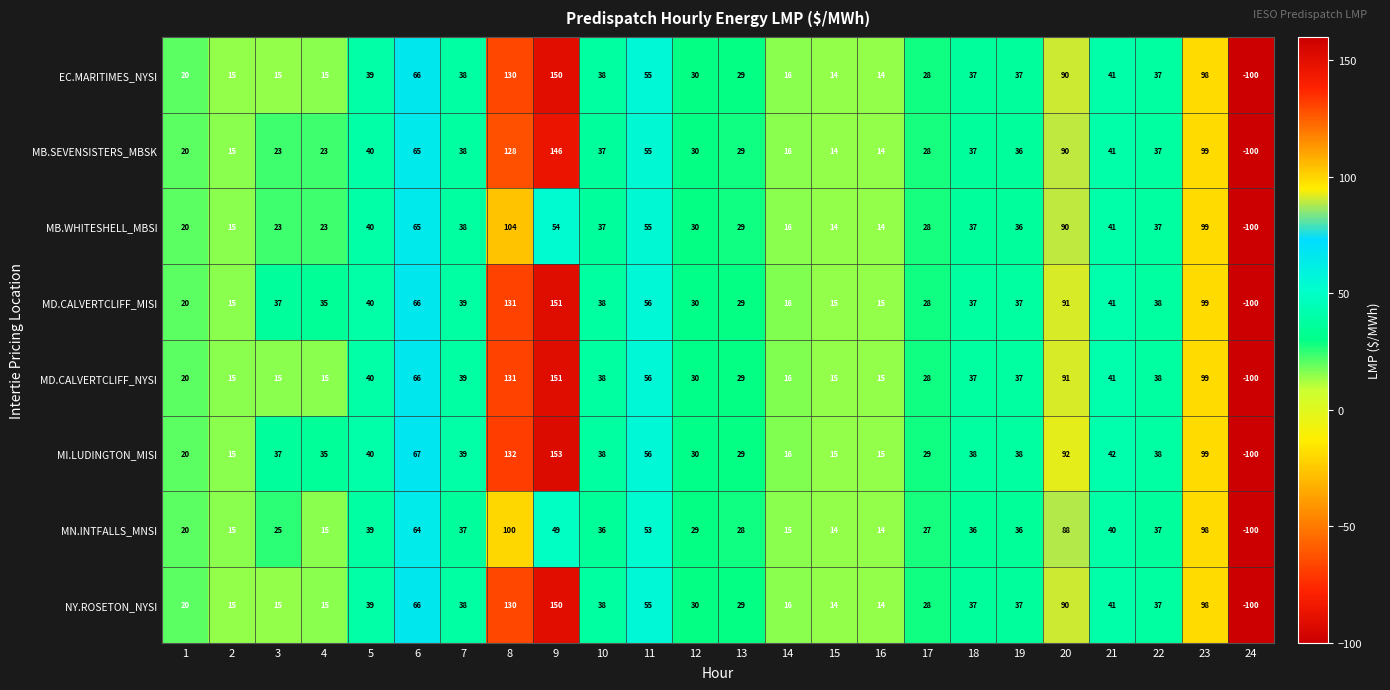

What is the difference between the highest and lowest values at 20?

4